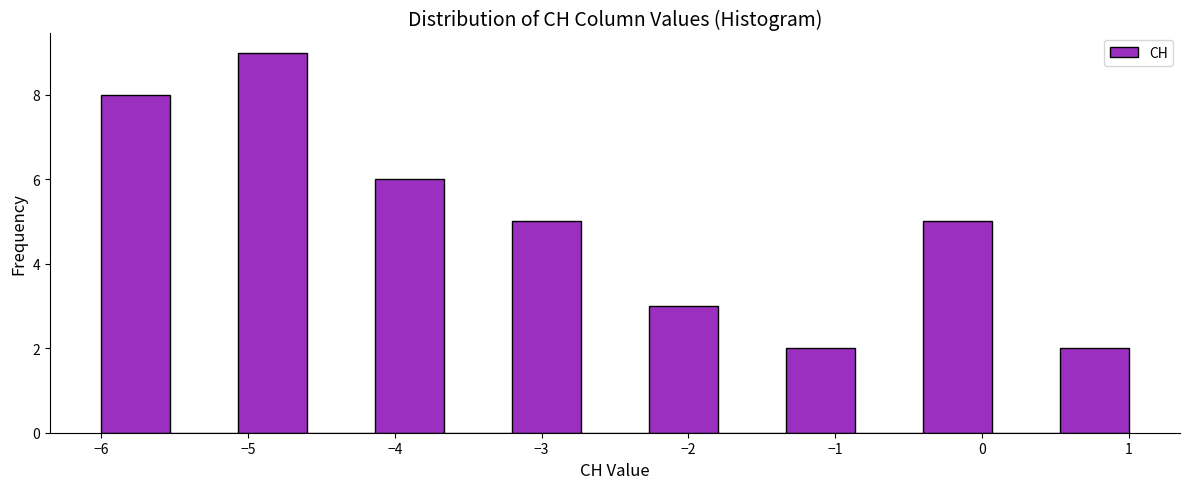

Over which range of the x-axis is the bar tallest?

-5.1 to -4.6